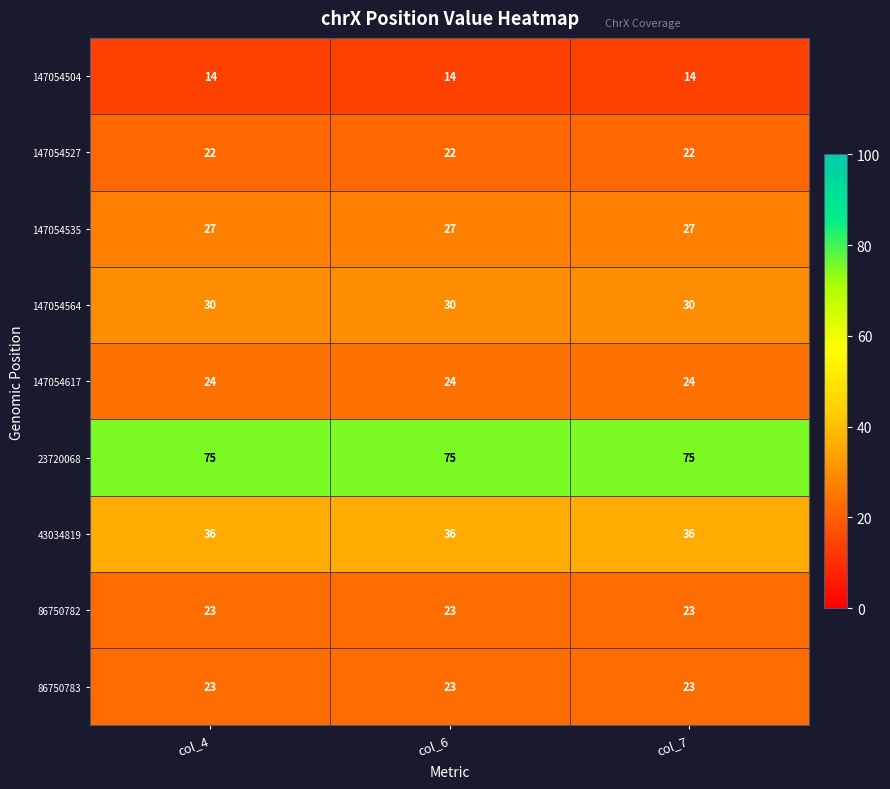

What is the spread (max minus min) of values at col_7?

61